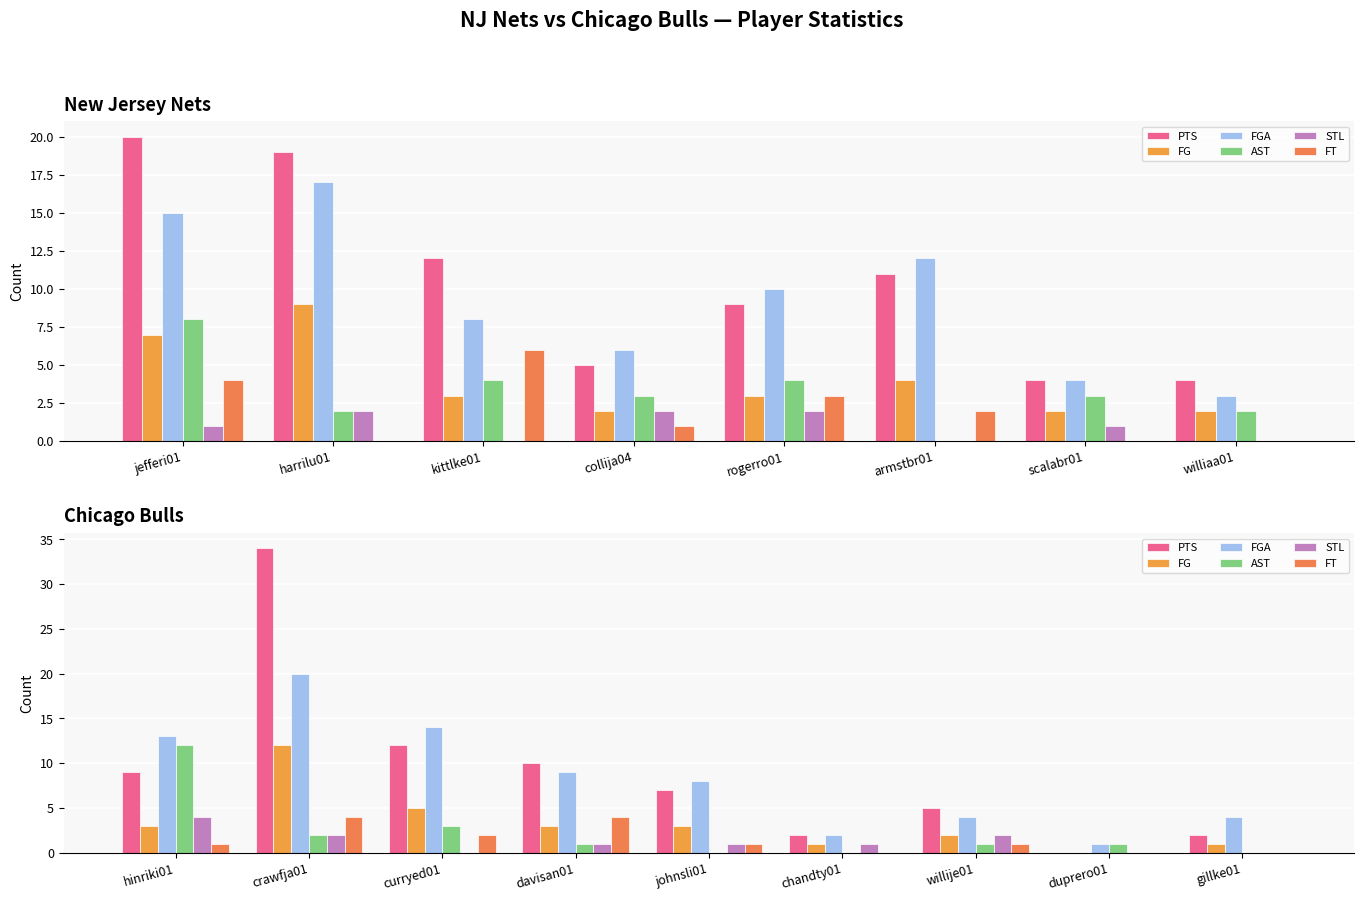

What is the value of the STL bar at the 2nd from the left?

2